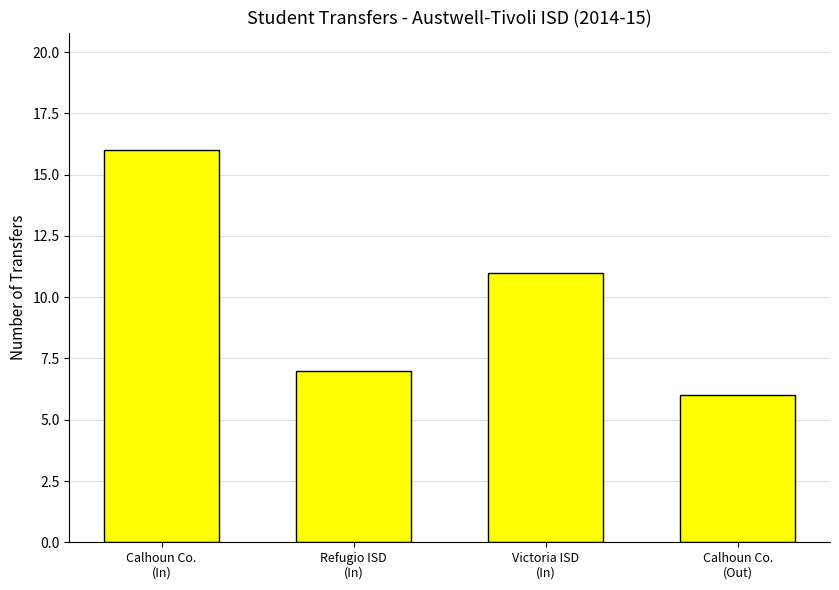

How many values are between 7 and 16?

3